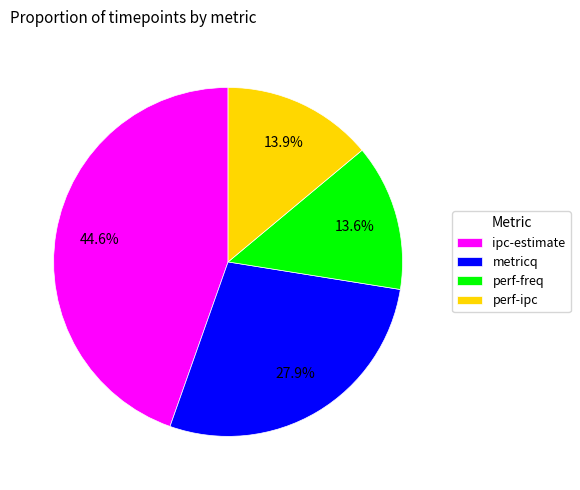

Count the number of slices in the pie.

4